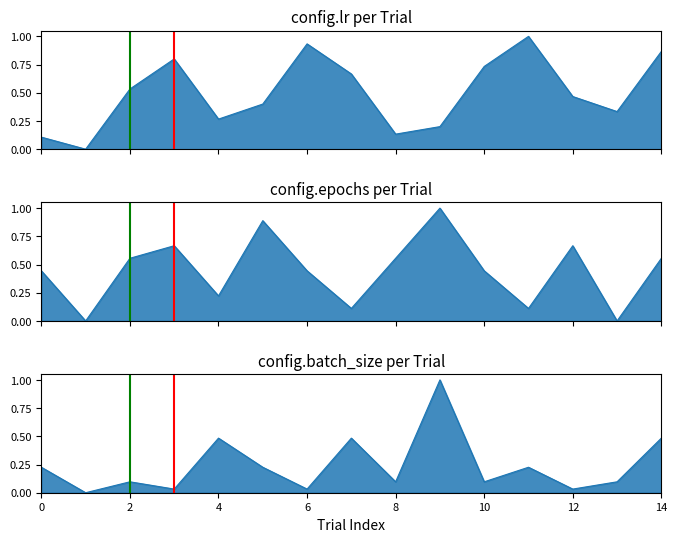

True or false: config.epochs and config.batch_size cross at least once.

True